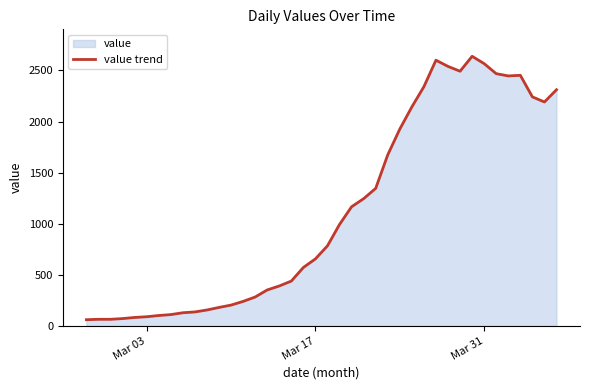

What is the smallest value displayed?

61